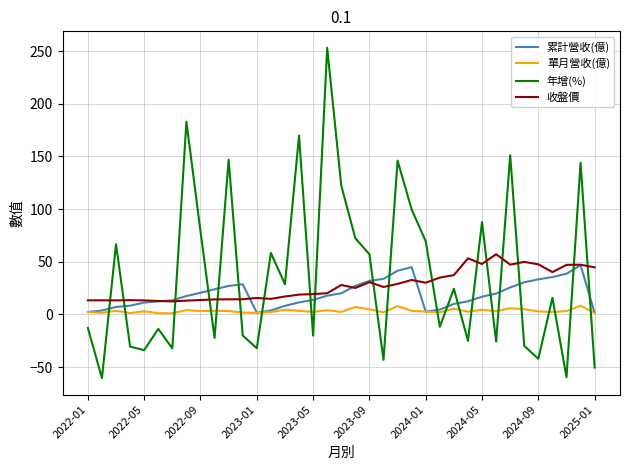

What is the highest value of the 單月營收(億) series?

8.2